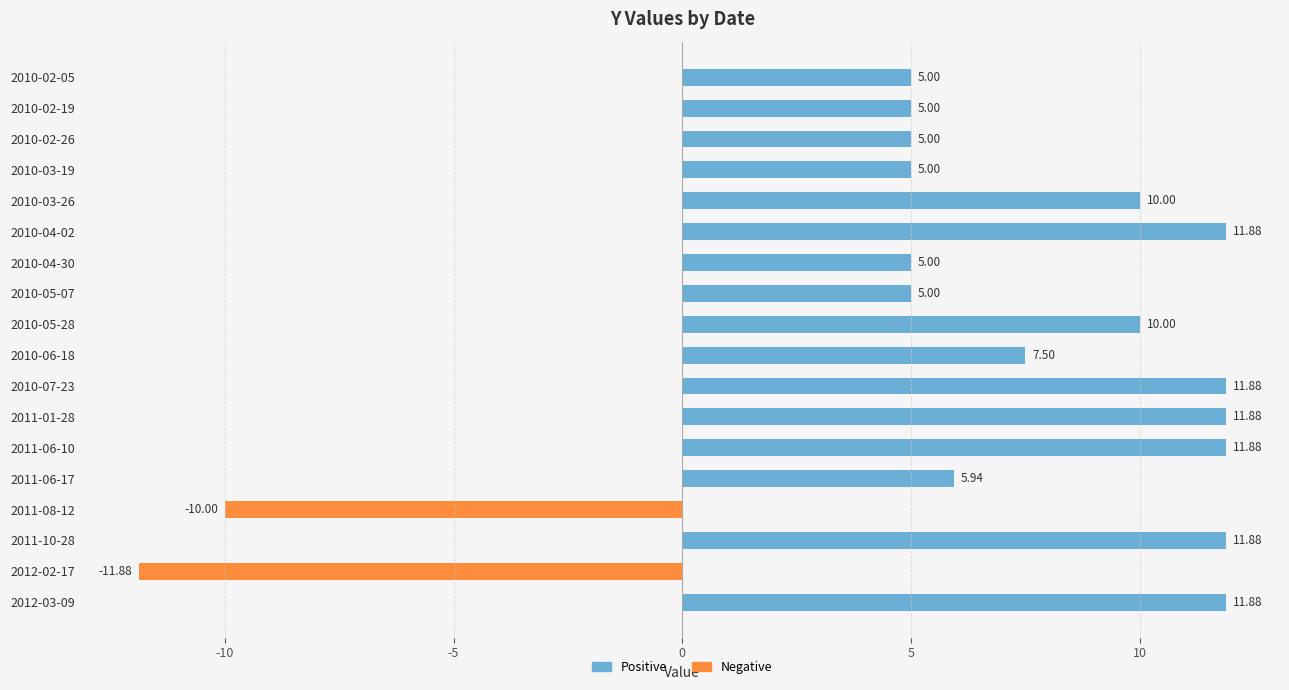

What is the sum of all values?

112.8